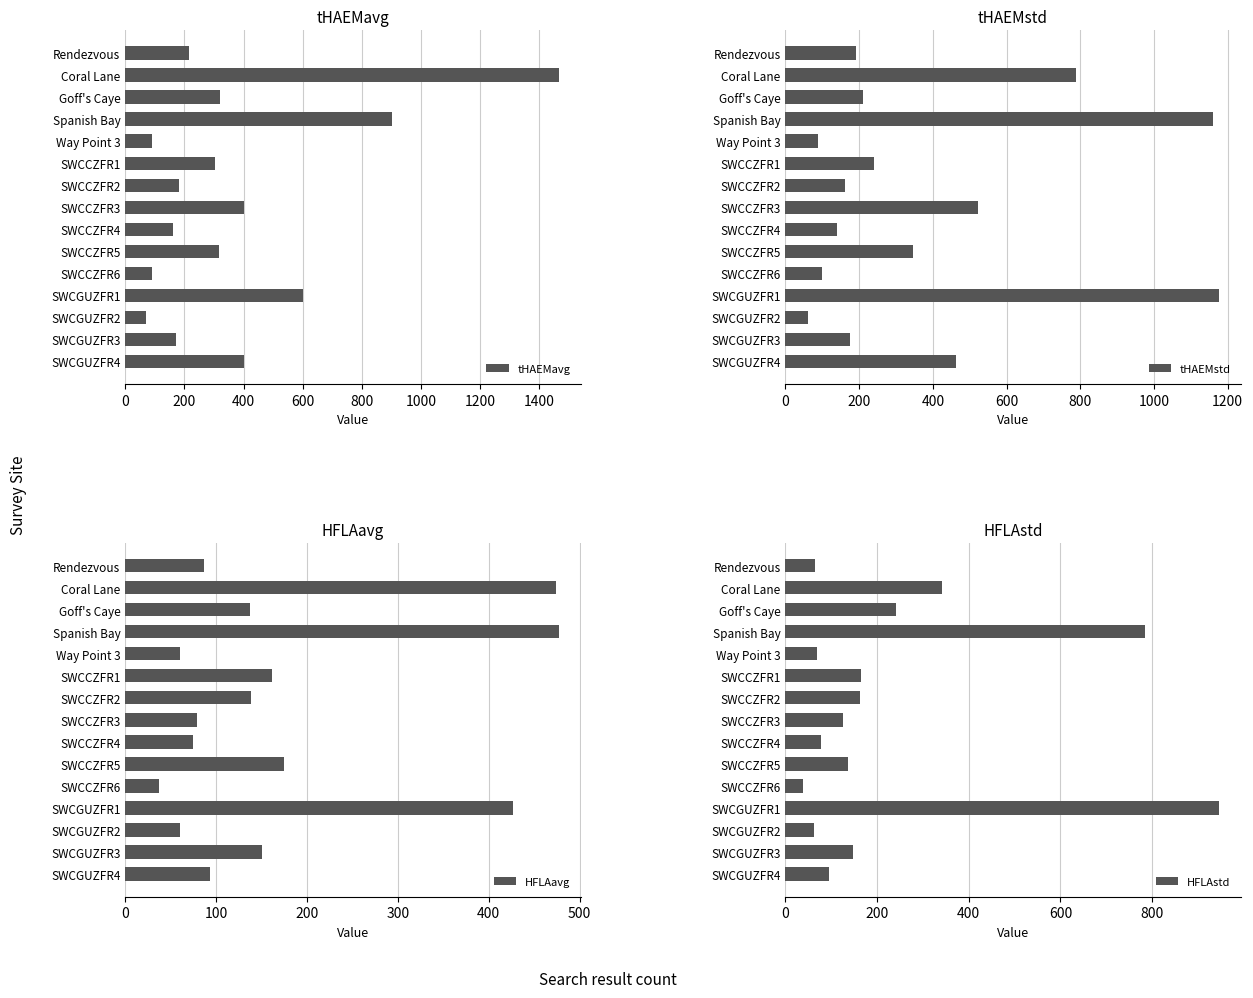

What is the sum of all HFLAstd values?

3460.5